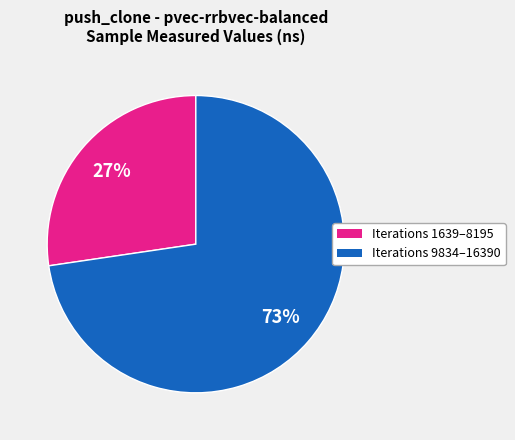

To the nearest percent, what is the average slice percentage?

50%